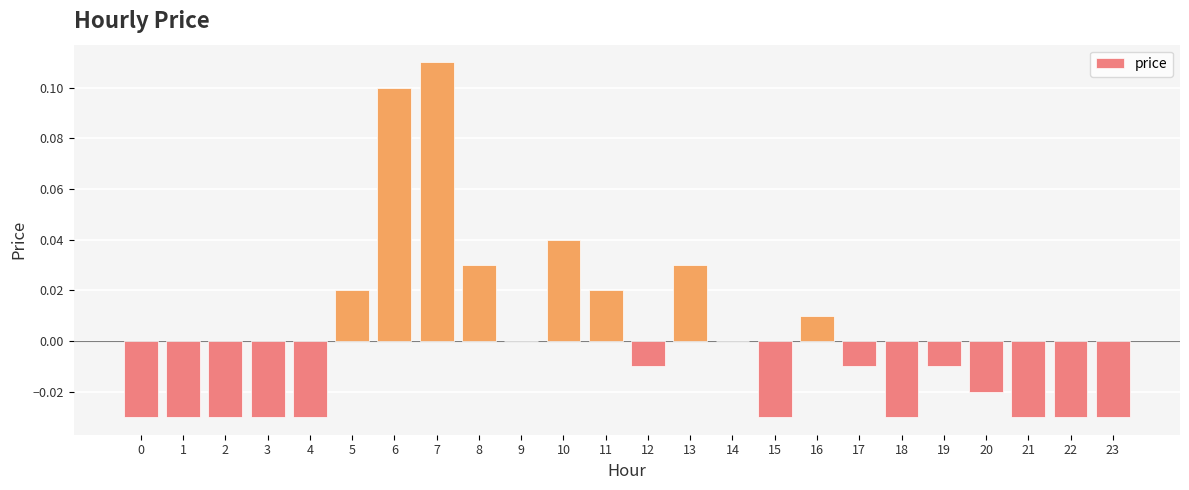

At which category does the chart reach its peak across all series?

7